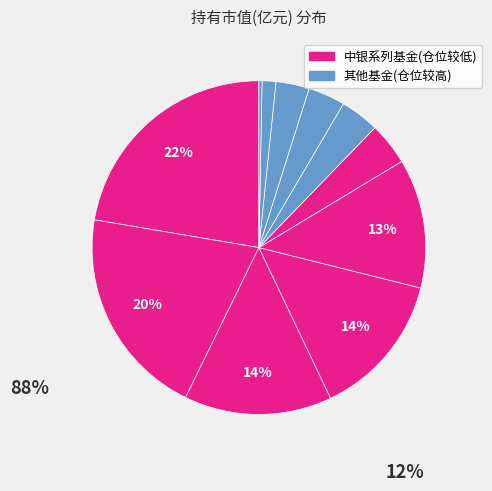

To the nearest percent, what is the difference between the largest and smallest slice percentages?

22%